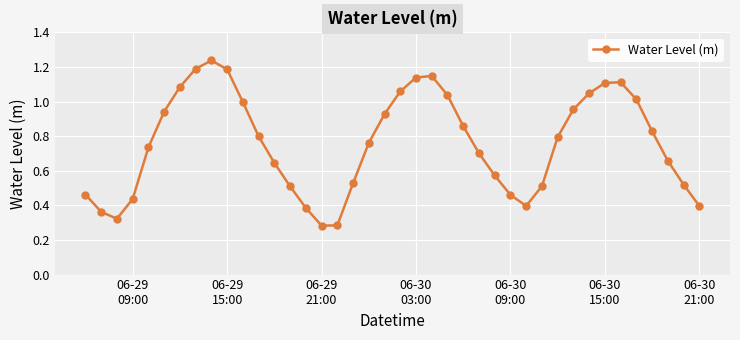

What is the sum of all values?

30.4